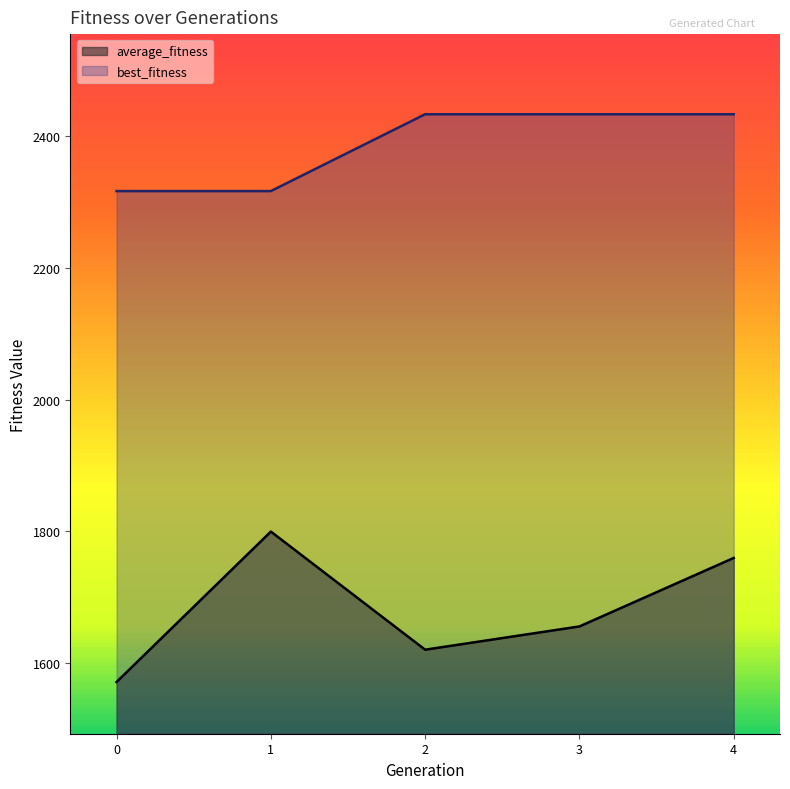

True or false: average_fitness and best_fitness intersect in this chart.

False